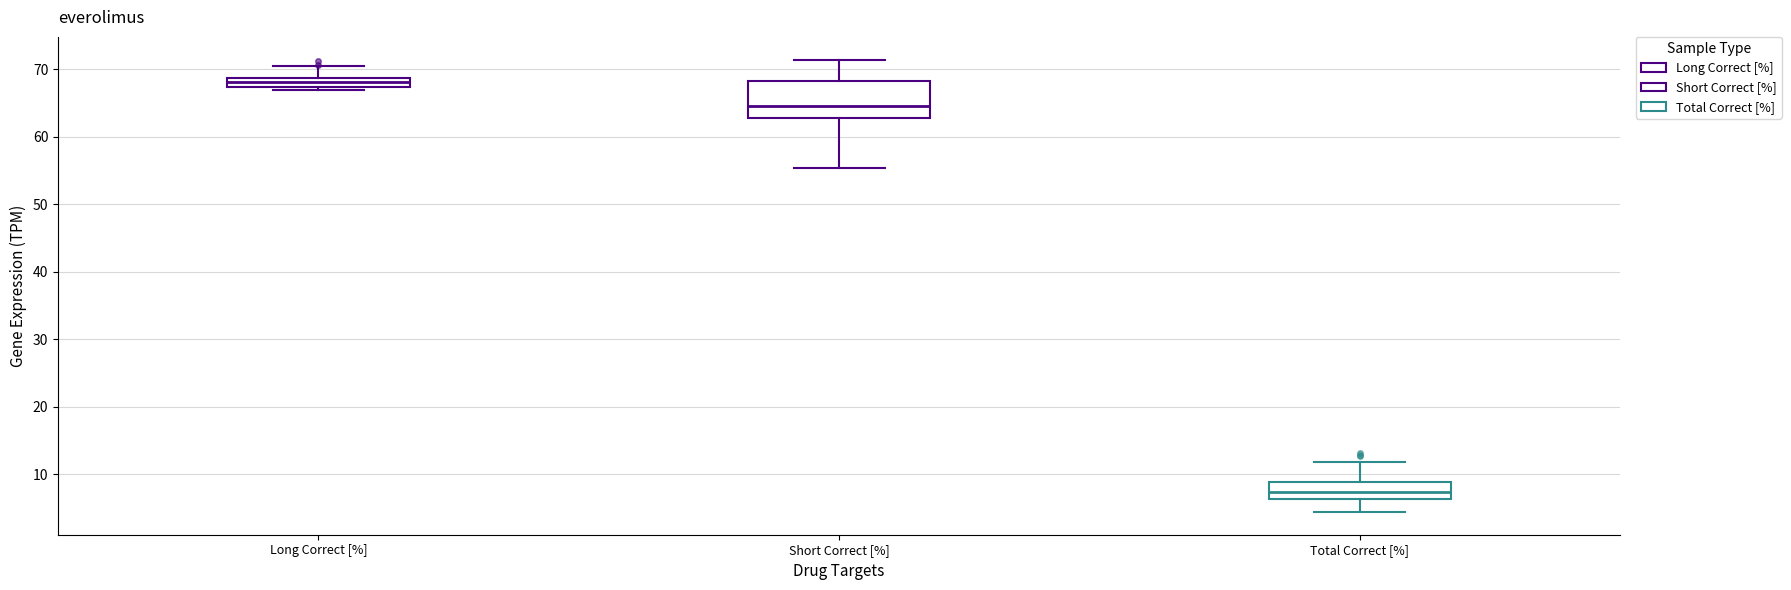

Comparing the boxes themselves (not the whiskers), which one is the tallest?

Short Correct [%]